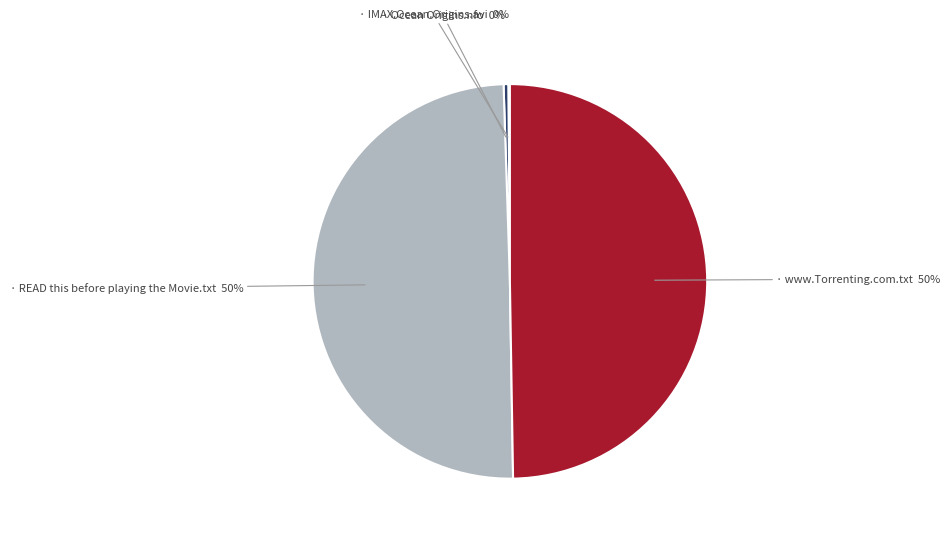

To the nearest percent, what is the average slice percentage?

25%